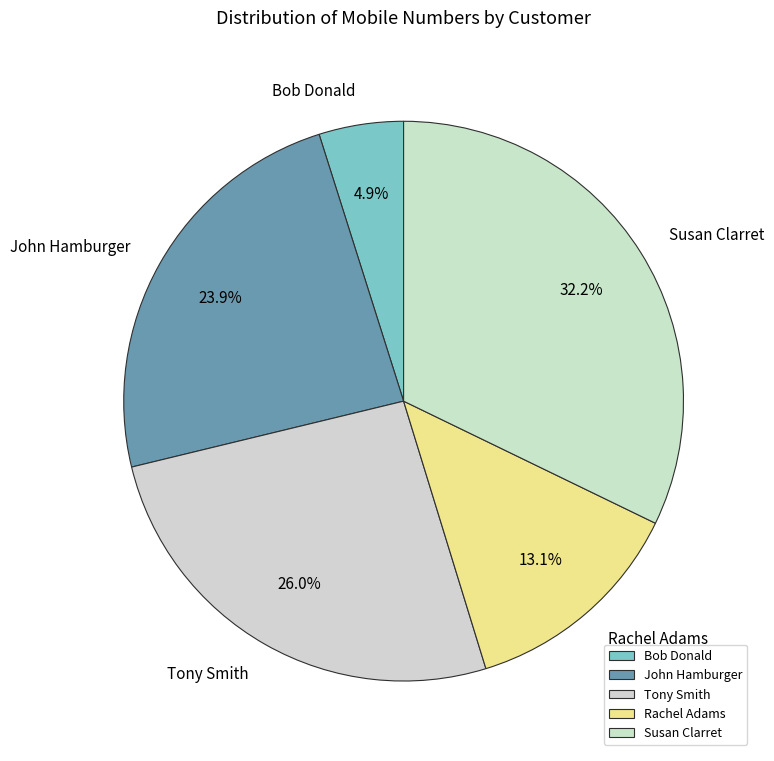

To the nearest percent, what is the average slice percentage?

20%